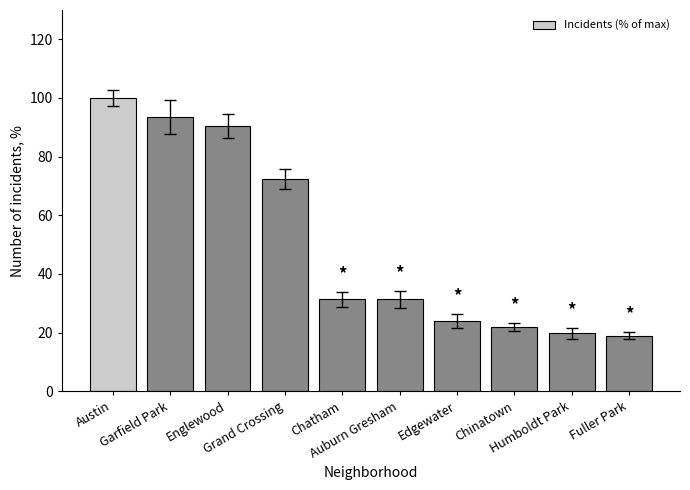

What is the smallest value displayed?

19.0